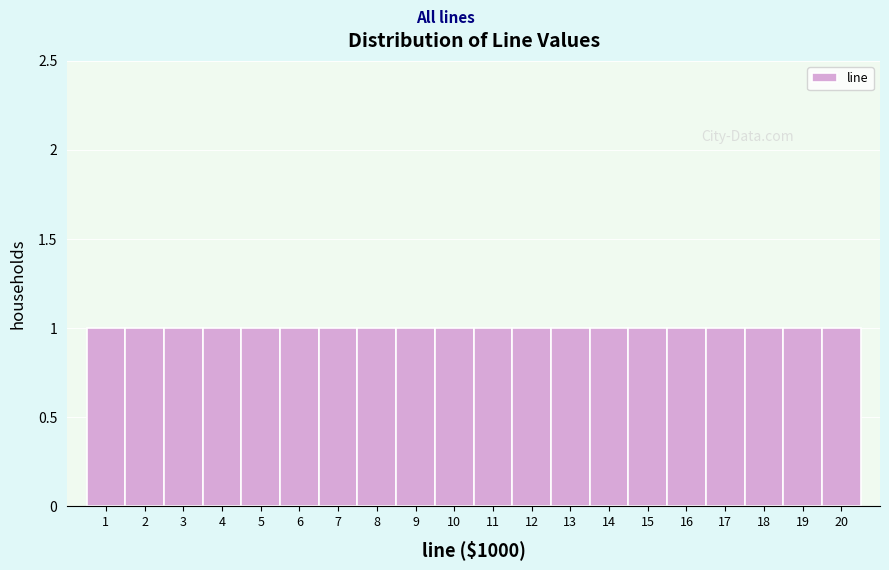

Reading left to right, transcribe this chart: for each bar, give the range it covers on the x-axis and its height. The values are not printed on the chart, so give them approximately, as read against the axis.

0.5 to 1.5: 1
1.5 to 2.5: 1
2.5 to 3.5: 1
3.5 to 4.5: 1
4.5 to 5.5: 1
5.5 to 6.5: 1
6.5 to 7.5: 1
7.5 to 8.5: 1
8.5 to 9.5: 1
9.5 to 10.5: 1
10.5 to 11.5: 1
11.5 to 12.5: 1
12.5 to 13.5: 1
13.5 to 14.5: 1
14.5 to 15.5: 1
15.5 to 16.5: 1
16.5 to 17.5: 1
17.5 to 18.5: 1
18.5 to 19.5: 1
19.5 to 20.5: 1